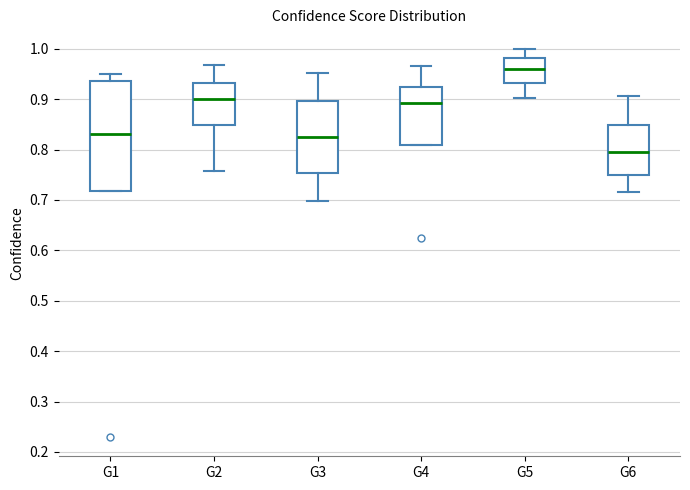

Reading left to right, read every box against the y-axis: the position of its median line, the range the box covers, and the ends of its whiskers. The values are not printed on the chart, so give them approximately, as read against the axis.

G1: median 0.83, box 0.72 to 0.94, whiskers 0.72 to 0.95
G2: median 0.90, box 0.85 to 0.93, whiskers 0.76 to 0.97
G3: median 0.83, box 0.75 to 0.90, whiskers 0.70 to 0.95
G4: median 0.89, box 0.81 to 0.92, whiskers 0.81 to 0.97
G5: median 0.96, box 0.93 to 0.98, whiskers 0.90 to 1.00
G6: median 0.80, box 0.75 to 0.85, whiskers 0.72 to 0.91